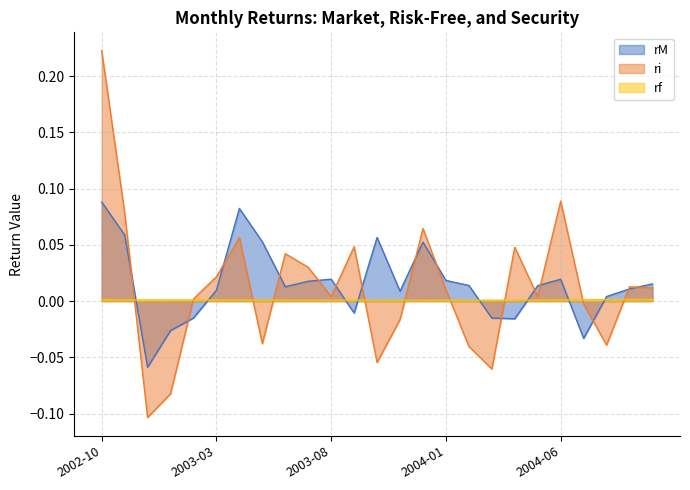

Count the rf values in the range 0 to 1.

25